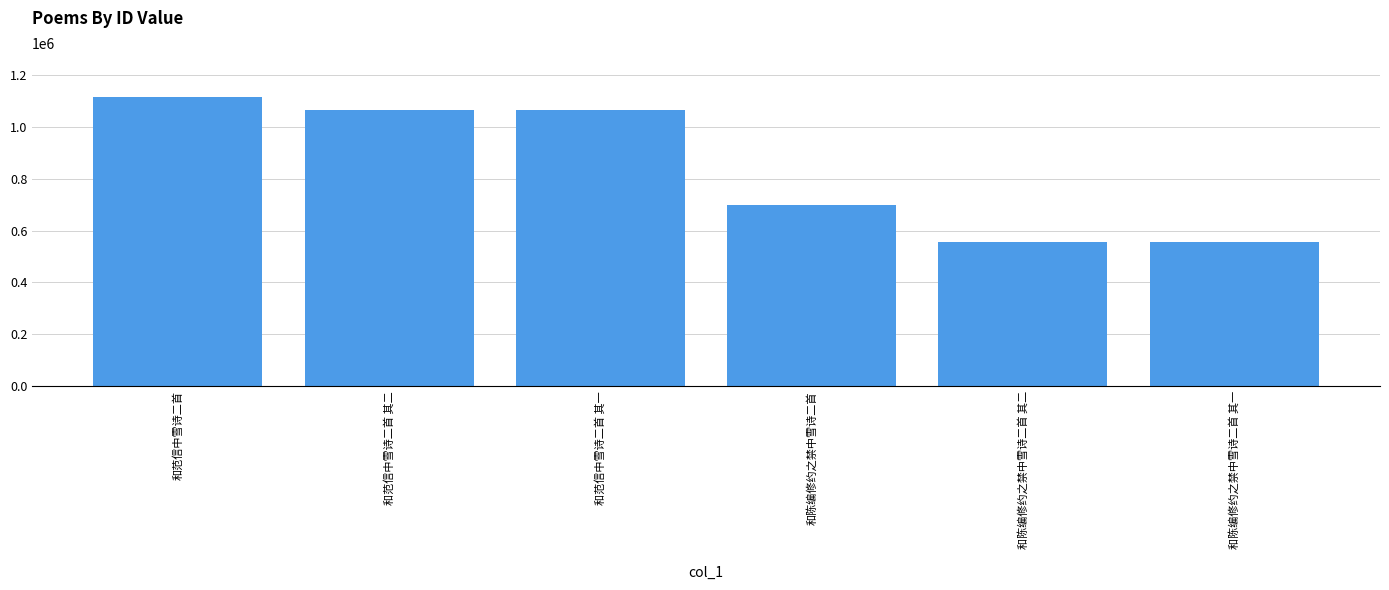

The chart shows a value of 147145 at 和陈编修约之禁中雪诗二首. True or false?

False